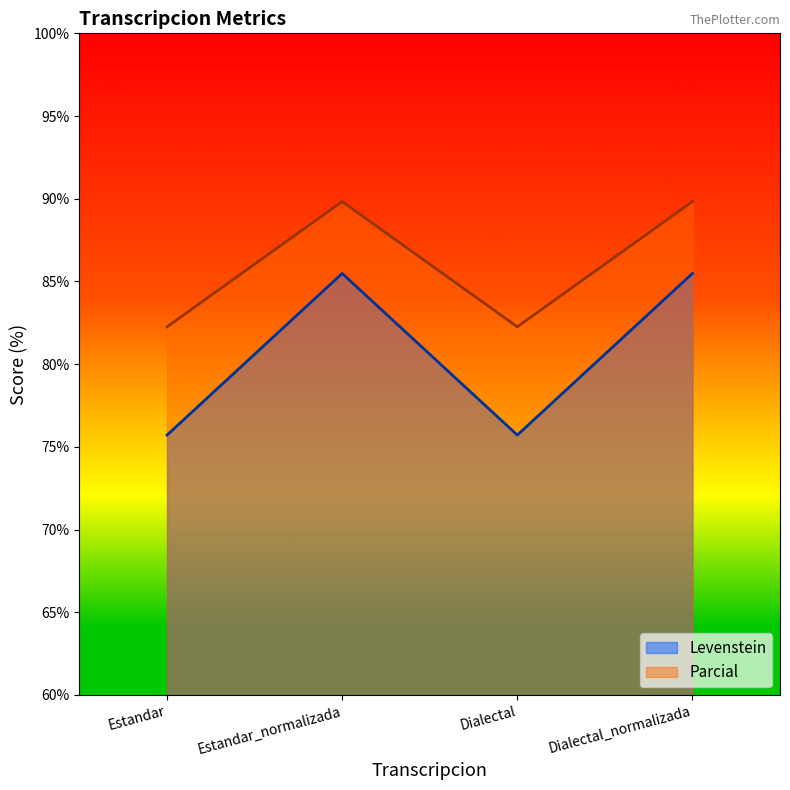

Reading left to right, list all the values displayed in this chart.

Levenstein: Estandar=75.7	Estandar_normalizada=85.5	Dialectal=75.7	Dialectal_normalizada=85.5
Parcial: Estandar=82.3	Estandar_normalizada=89.8	Dialectal=82.3	Dialectal_normalizada=89.8